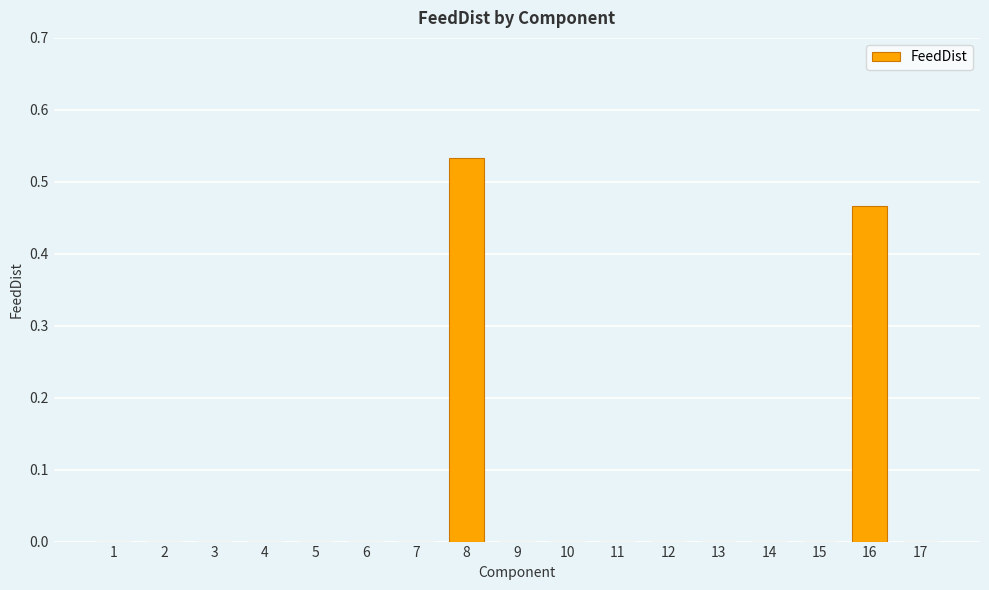

What is the sum of all values?

1.0